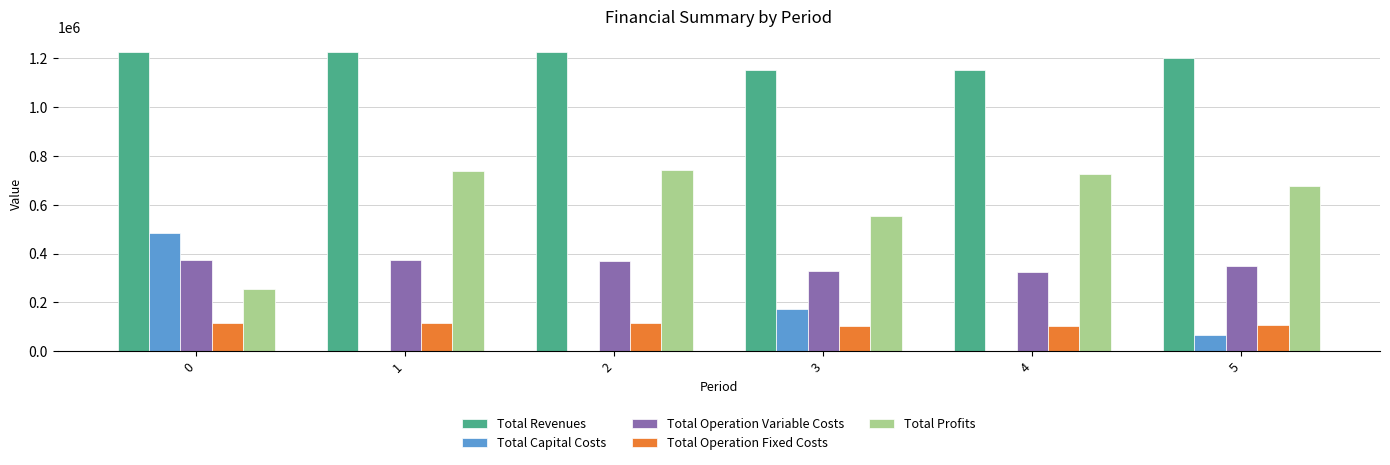

What is the approximate value of Total Operation Fixed Costs at 4?

101782.2